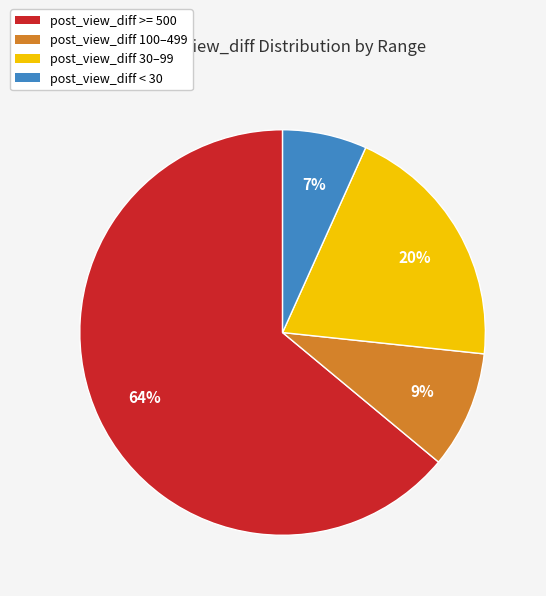

Which slice is the smallest?

post_view_diff < 30